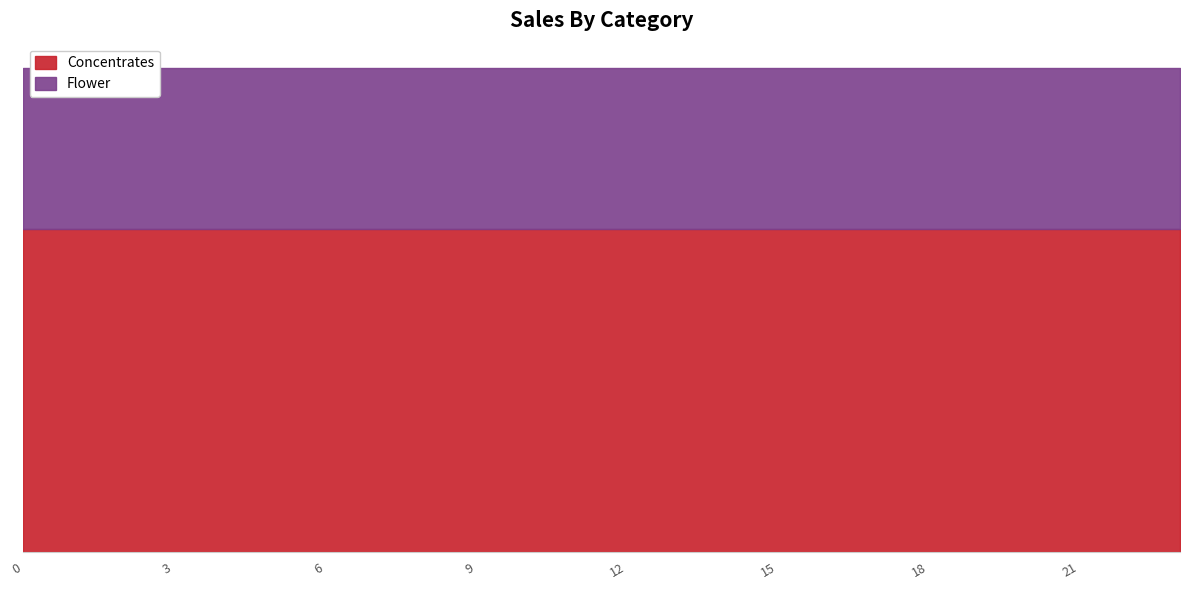

The Concentrates series shows 3 at 10. True or false?

False